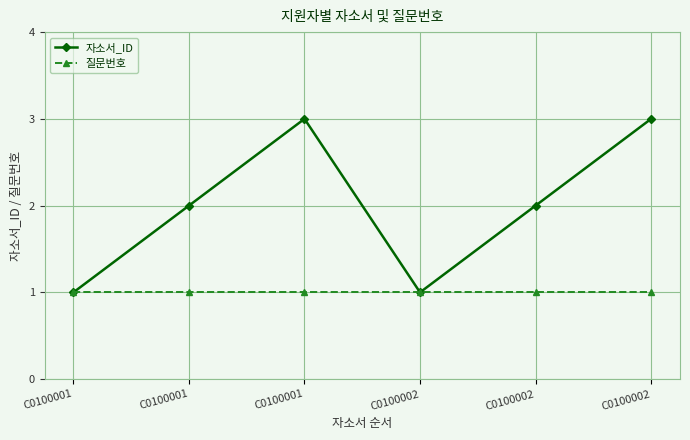

How many series are shown in this chart?

2